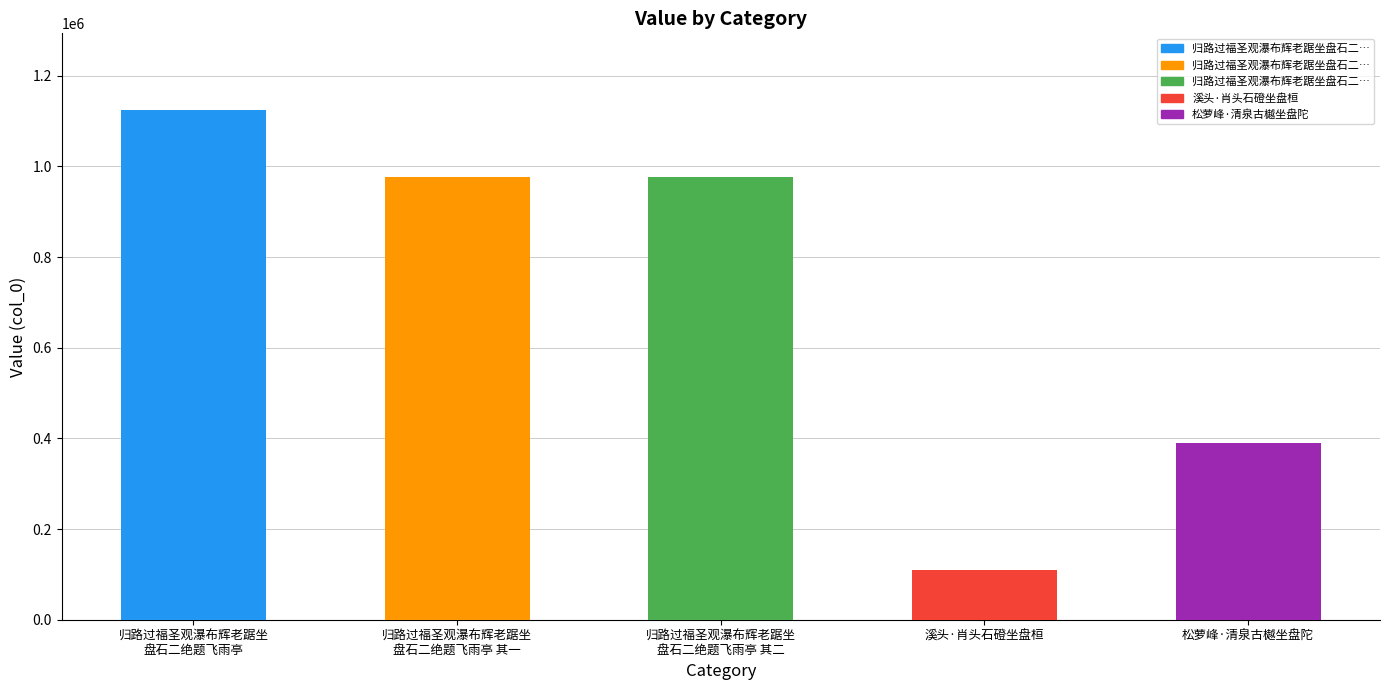

At which label is the value closest to 617036?

松萝峰·清泉古樾坐盘陀